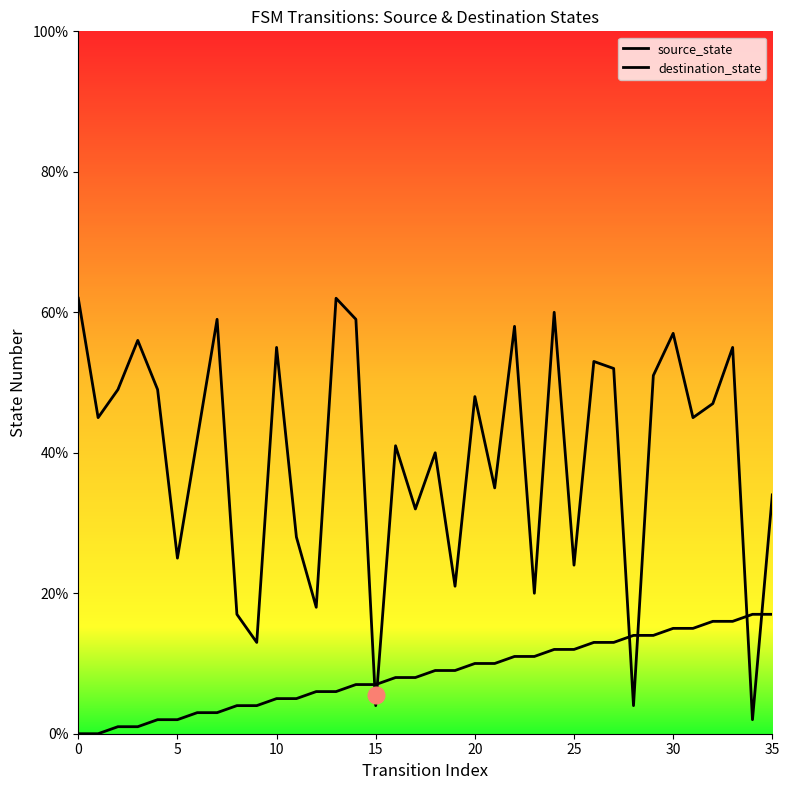

Count the number of data series in this chart.

2